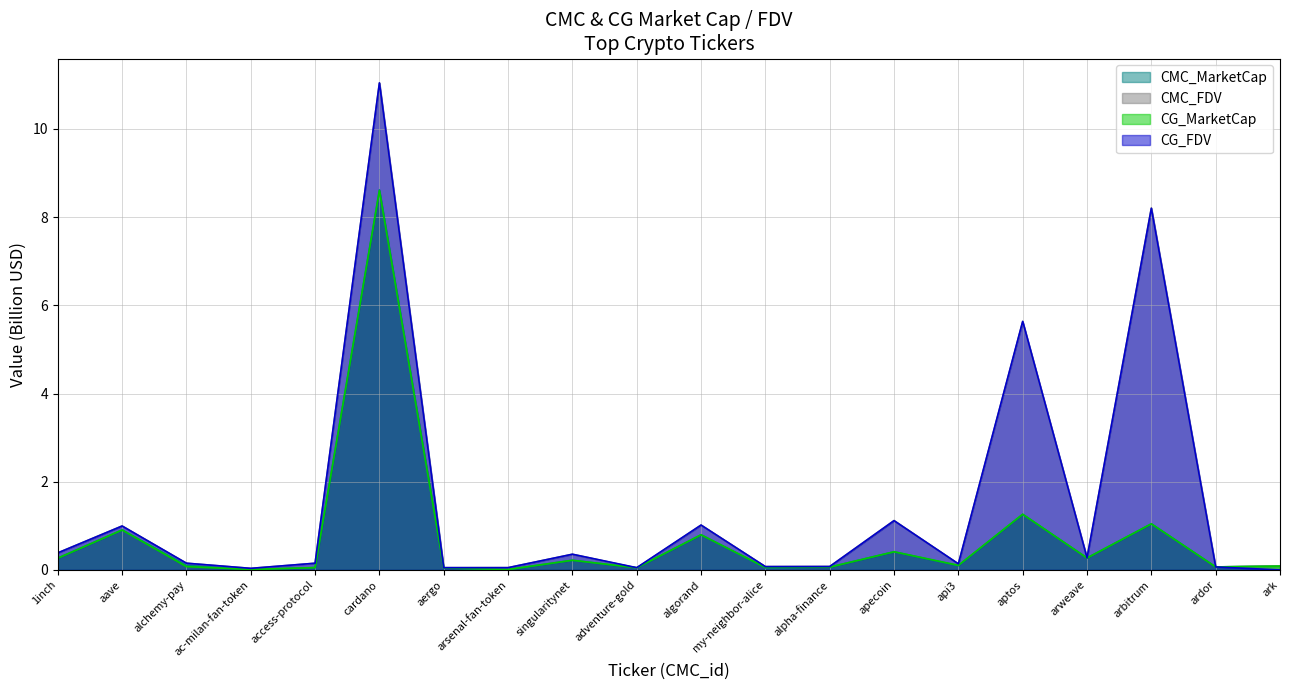

Reading left to right, list all the values displayed in this chart.

CMC_MarketCap: 1inch=0.3	aave=0.9	alchemy-pay=0.1	ac-milan-fan-token=0.0	access-protocol=0.1	cardano=8.6	aergo=0.0	arsenal-fan-token=0.0	singularitynet=0.2	adventure-gold=0.0	algorand=0.8	my-neighbor-alice=0.0	alpha-finance=0.1	apecoin=0.4	api3=0.1	aptos=1.3	arweave=0.3	arbitrum=1.0	ardor=0.1	ark=0.1
CMC_FDV: 1inch=0.4	aave=1.0	alchemy-pay=0.2	ac-milan-fan-token=0.0	access-protocol=0.2	cardano=11.0	aergo=0.1	arsenal-fan-token=0.1	singularitynet=0.4	adventure-gold=0.0	algorand=1.0	my-neighbor-alice=0.1	alpha-finance=0.1	apecoin=1.1	api3=0.1	aptos=5.6	arweave=0.3	arbitrum=8.2	ardor=0.1	ark=0.1
CG_MarketCap: 1inch=0.3	aave=0.9	alchemy-pay=0.1	ac-milan-fan-token=0.0	access-protocol=0.1	cardano=8.6	aergo=0.0	arsenal-fan-token=0.0	singularitynet=0.2	adventure-gold=0.0	algorand=0.8	my-neighbor-alice=0.1	alpha-finance=0.1	apecoin=0.4	api3=0.1	aptos=1.3	arweave=0.3	arbitrum=1.0	ardor=0.1	ark=0.1
CG_FDV: 1inch=0.4	aave=1.0	alchemy-pay=0.2	ac-milan-fan-token=0.0	access-protocol=0.2	cardano=11.0	aergo=0.1	arsenal-fan-token=0.1	singularitynet=0.4	adventure-gold=0.1	algorand=1.0	my-neighbor-alice=0.1	alpha-finance=0.1	apecoin=1.1	api3=0.1	aptos=5.6	arweave=0.3	arbitrum=8.2	ardor=0.1	ark=0.0